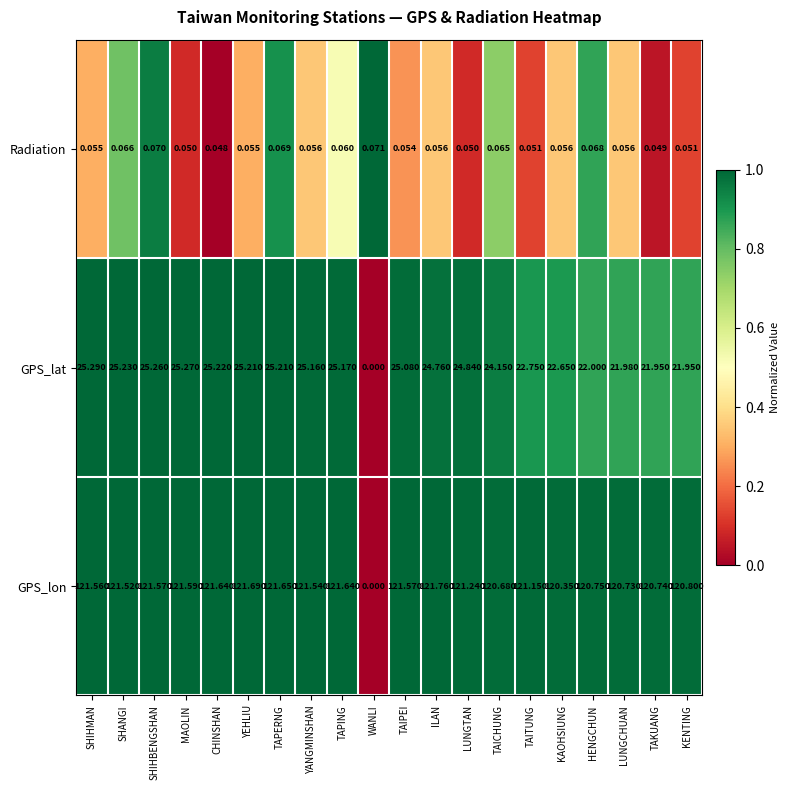

Which series has the largest total across all categories?

GPS_lon